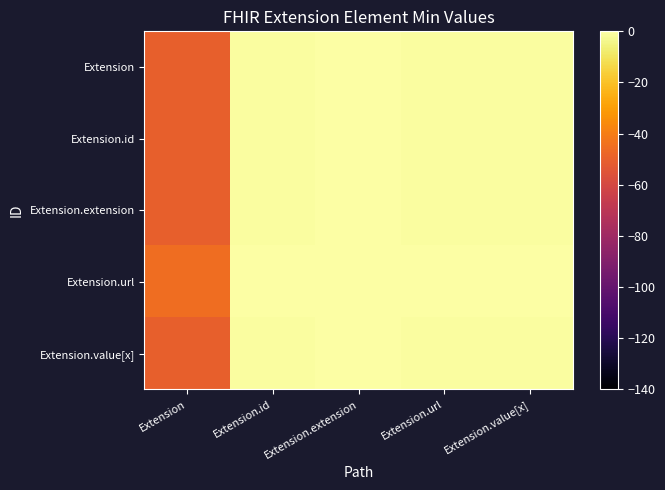

Rank the series at Extension.id from highest to lowest value.

Extension.url, Extension, Extension.id, Extension.extension, Extension.value[x]